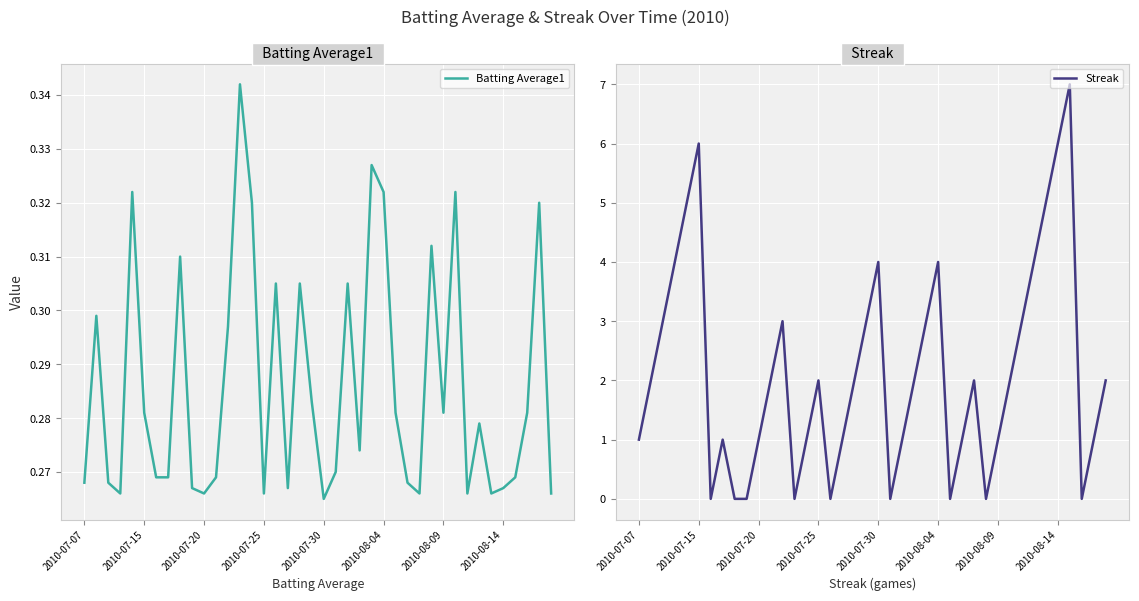

In Streak, how many points are lower than both neighbors (excluding endpoints)?

7